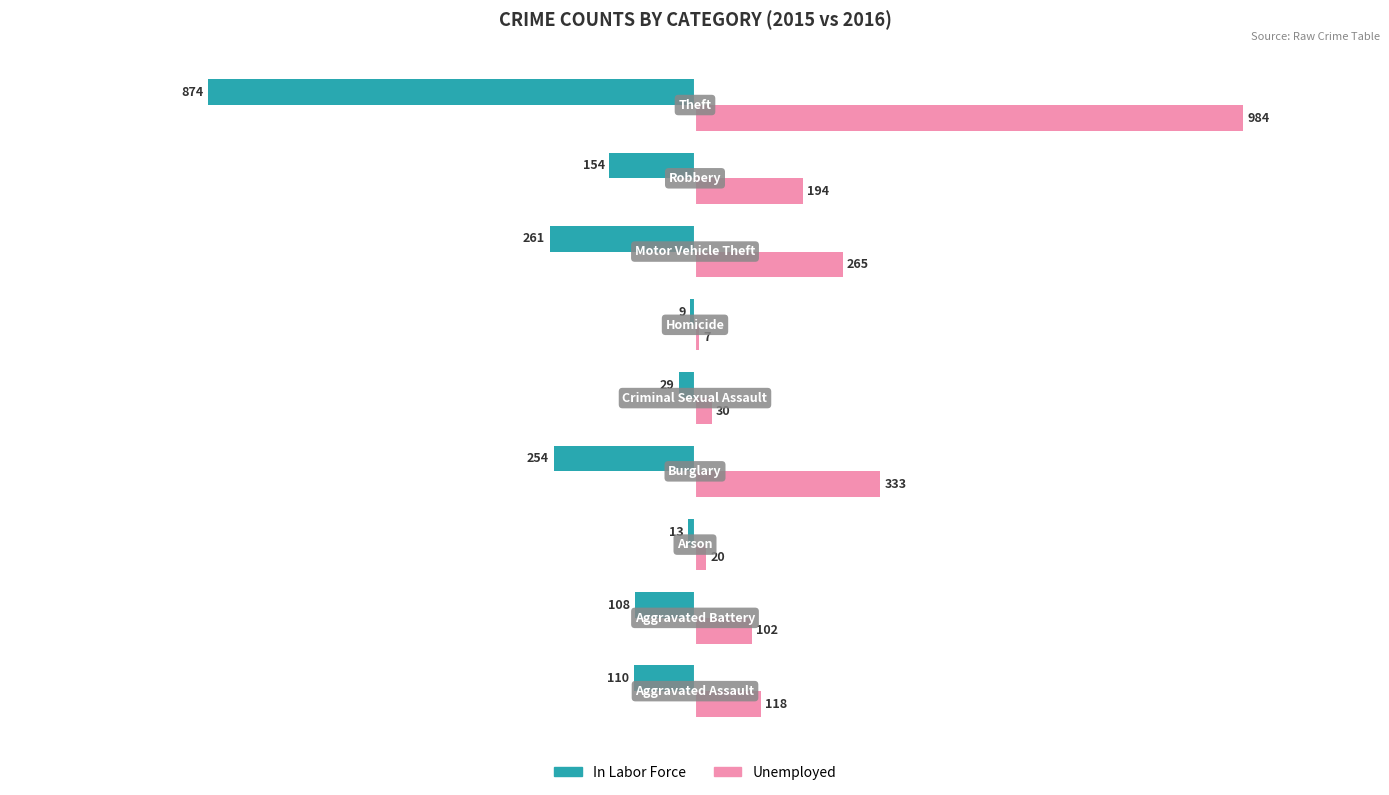

Which series has the largest total across all categories?

Unemployed